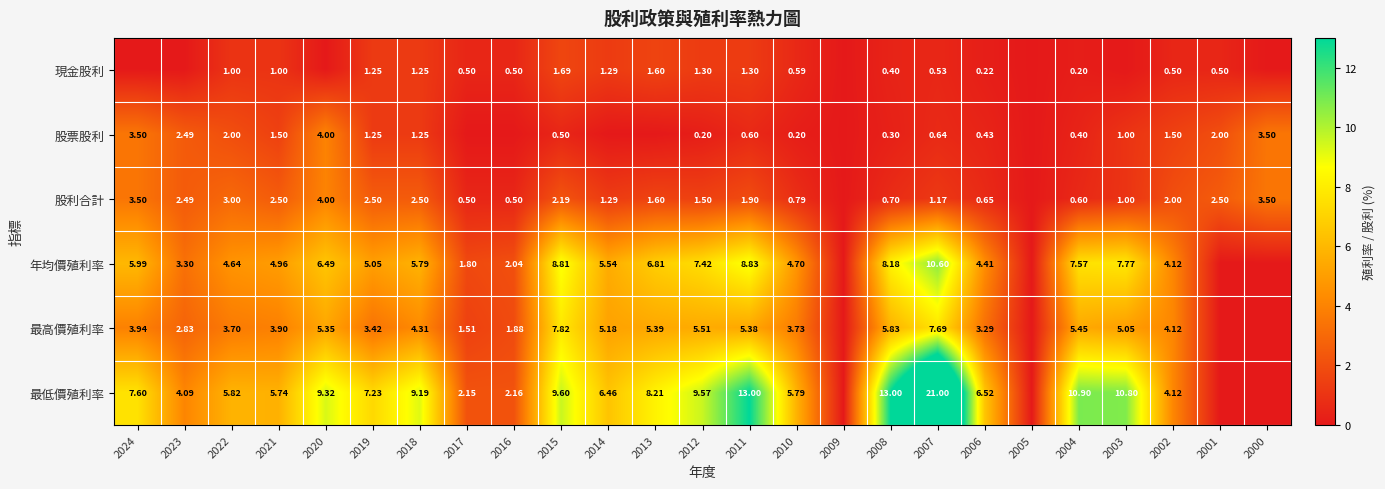

How many series are shown in this chart?

6